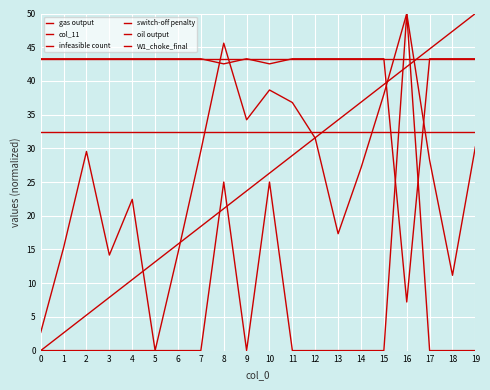

How many lines are shown in the chart?

6